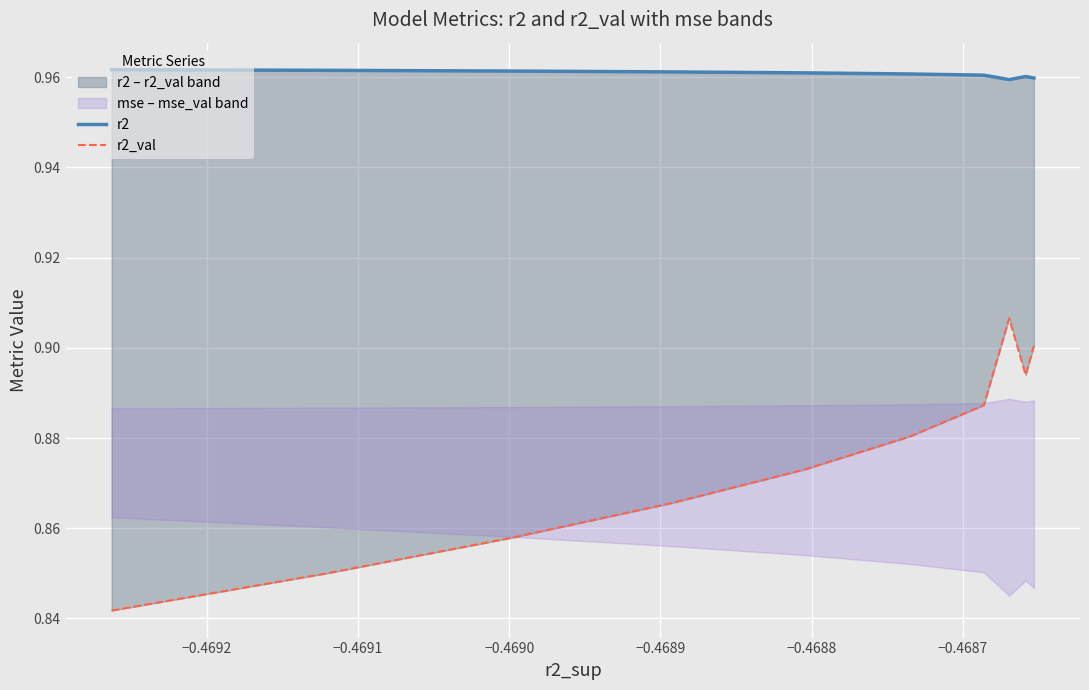

At −0.4689, list the series in order from largest to smallest.

r2, r2_val